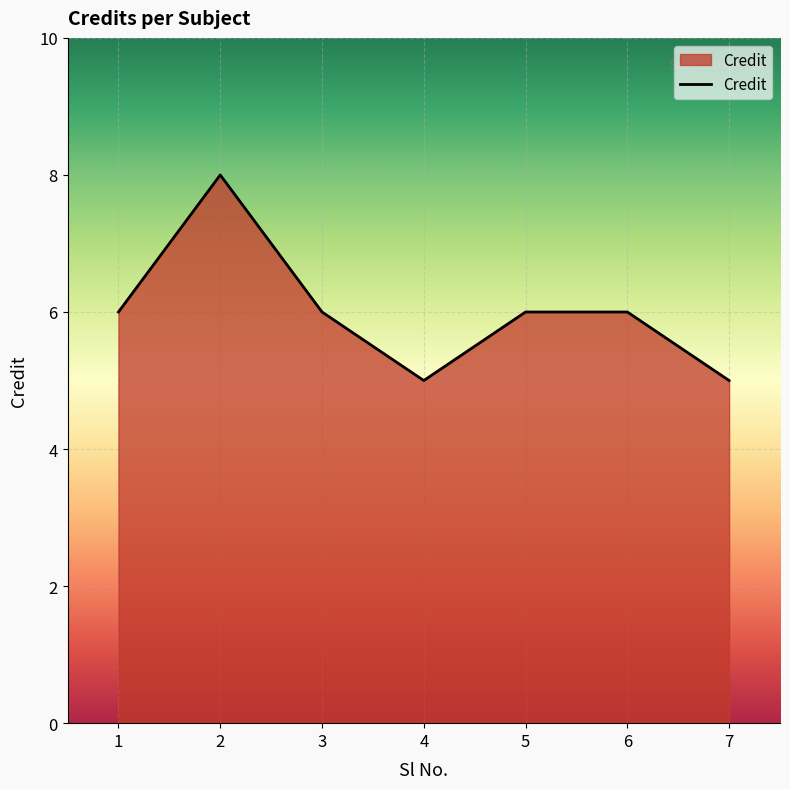

What value does the data have at 4?

5